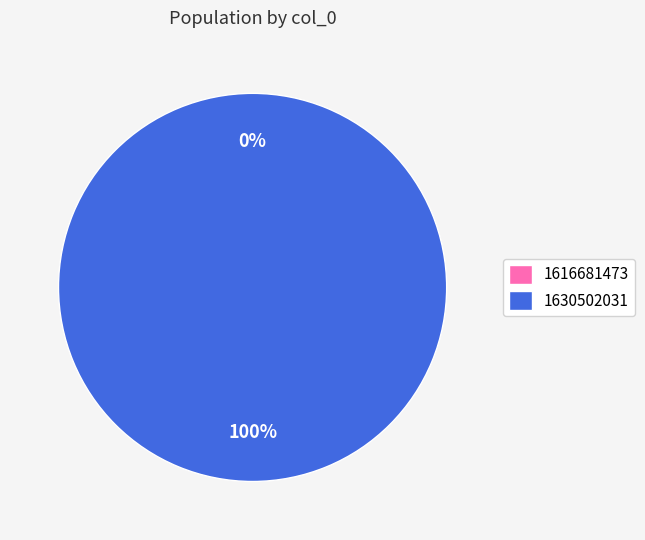

Rank the categories by value from lowest to highest.

1616681473, 1630502031